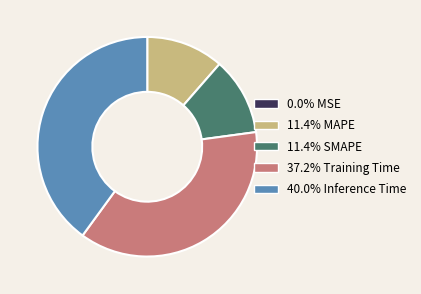

Is the sum of 40.0% Inference Time and 11.4% MAPE greater than half?

Yes